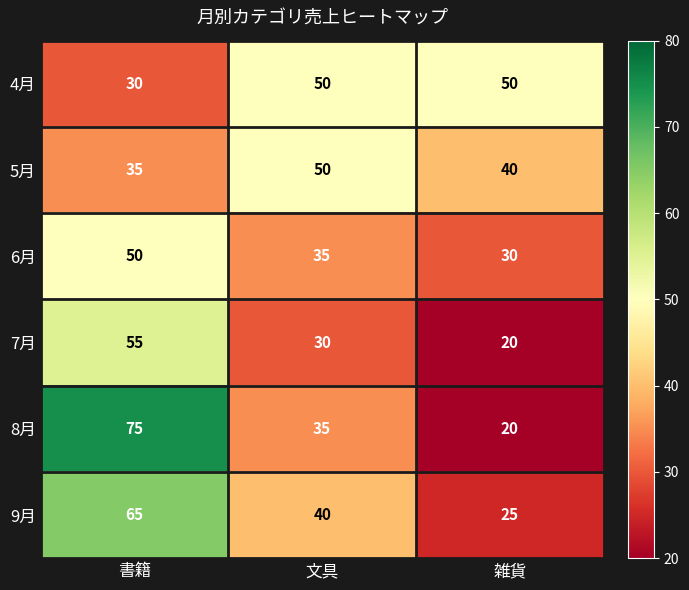

The 8月 series shows 30 at 書籍. True or false?

False